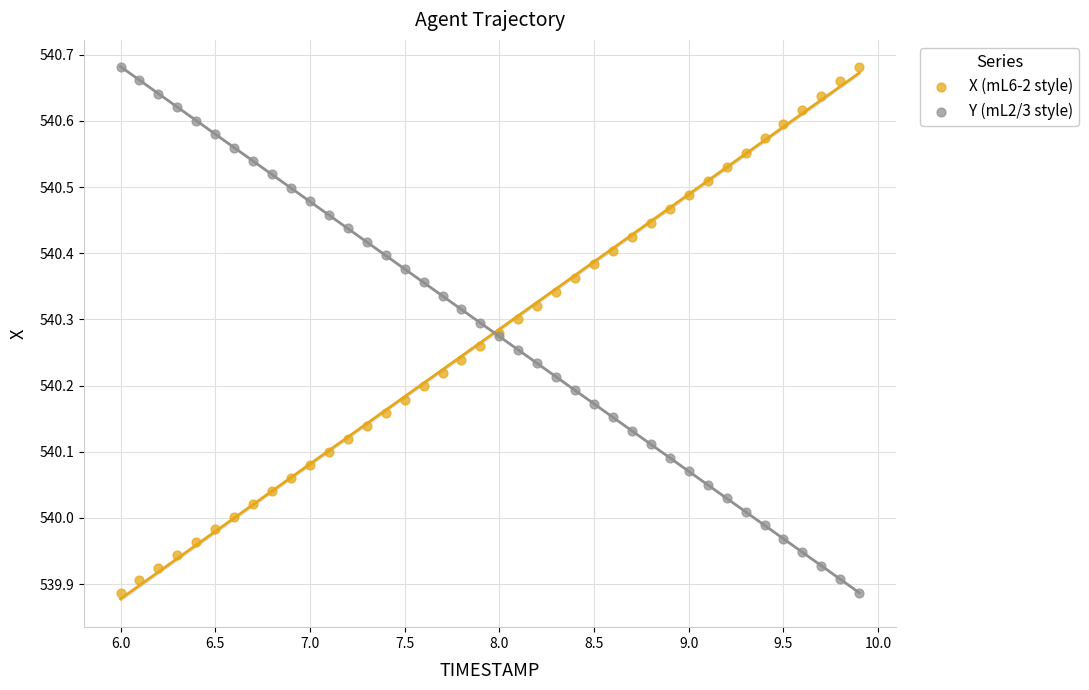

What is the X range (max minus min) for the scatter plot?

3.9